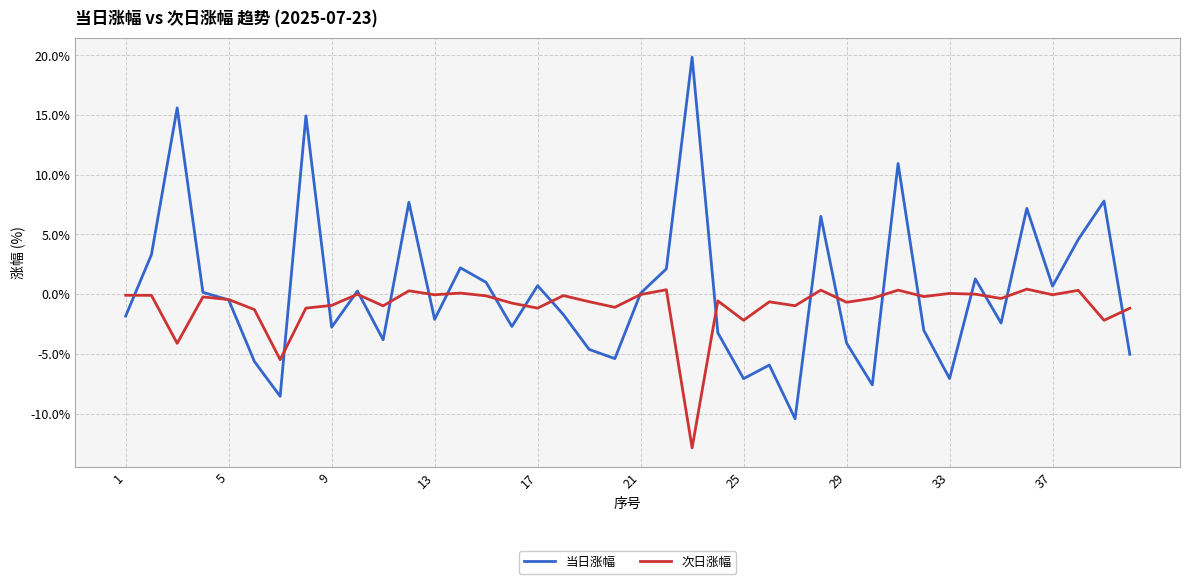

What are all the series names shown in the legend?

当日涨幅, 次日涨幅